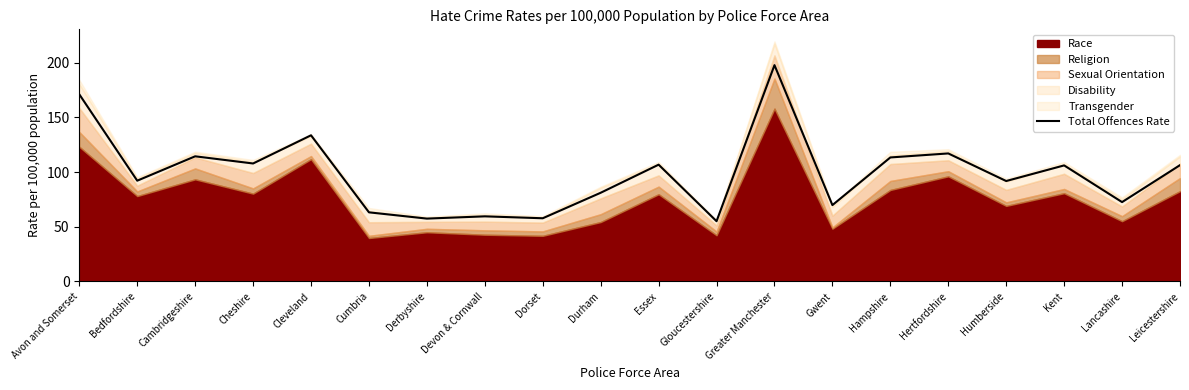

What is the label of the 13th point from the right?

Devon & Cornwall